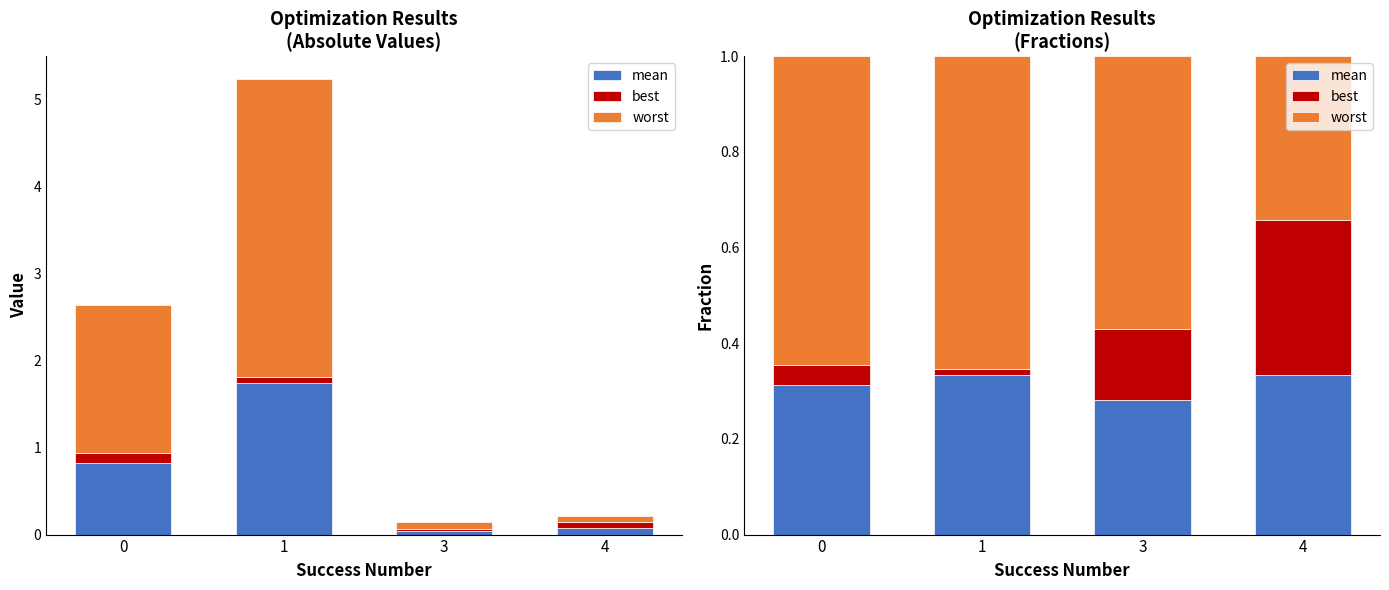

What is the sum of the best values at 0 and 3?

0.2